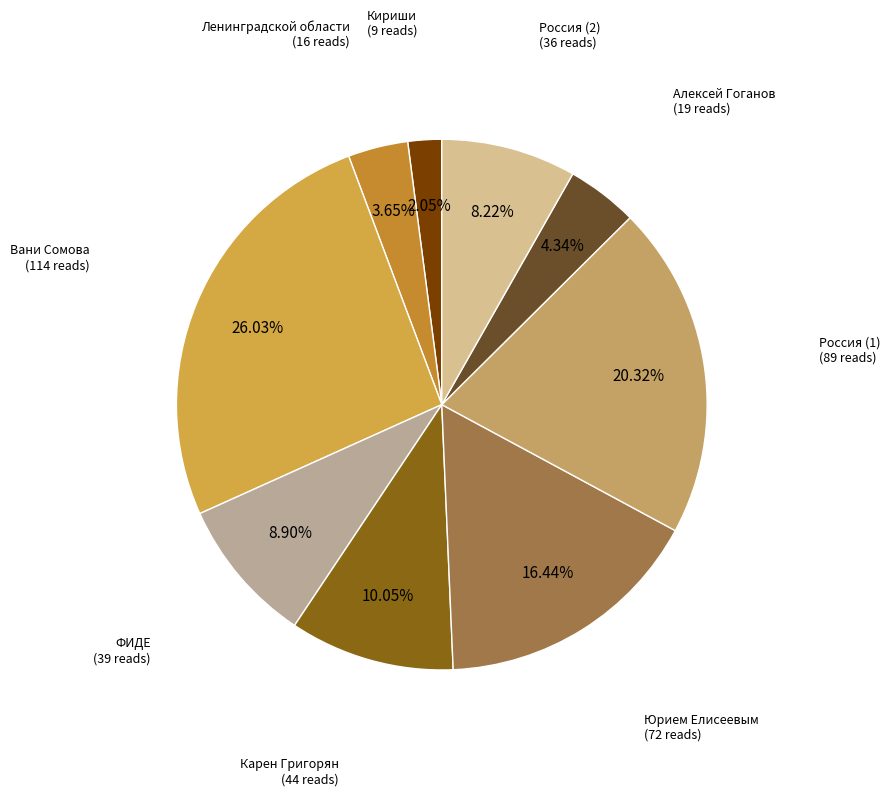

To the nearest percent, what is the average slice percentage?

11%